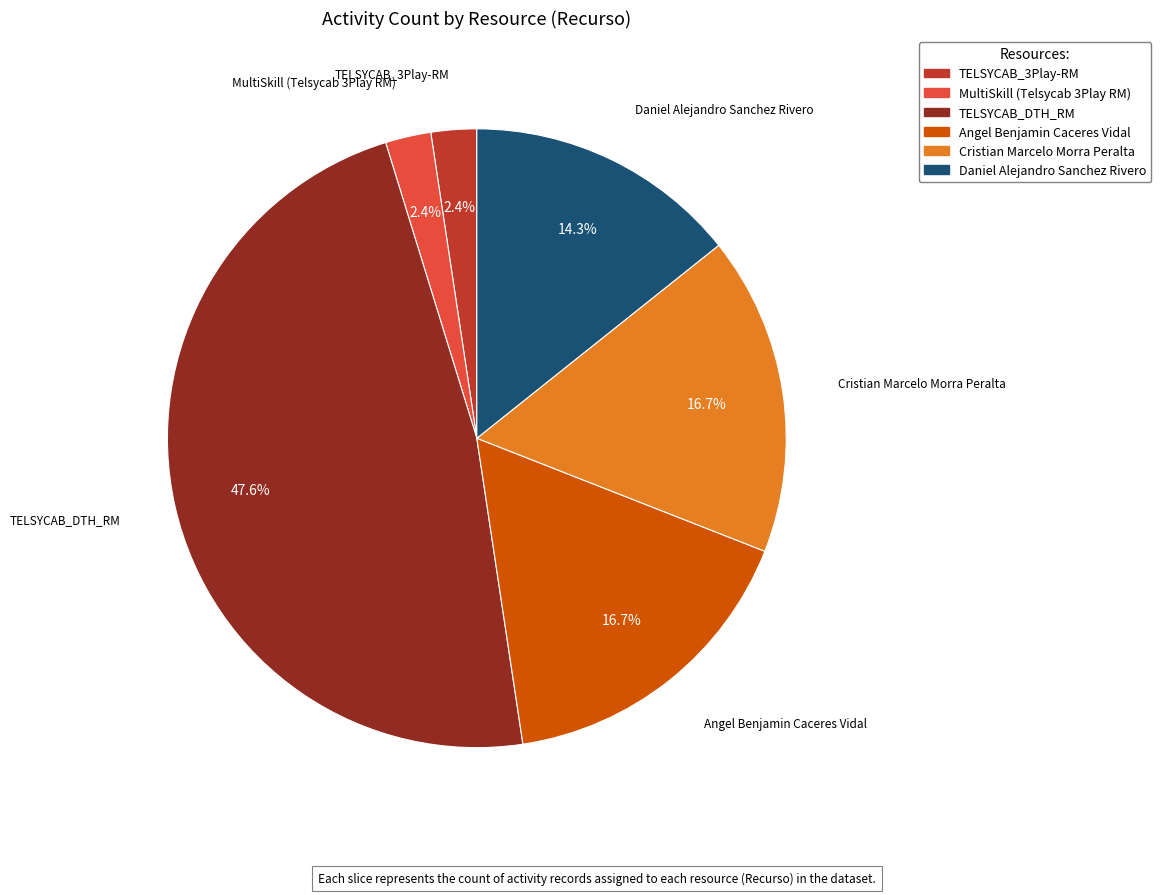

Which has a higher value, Angel Benjamin Caceres Vidal or TELSYCAB_3Play-RM?

Angel Benjamin Caceres Vidal